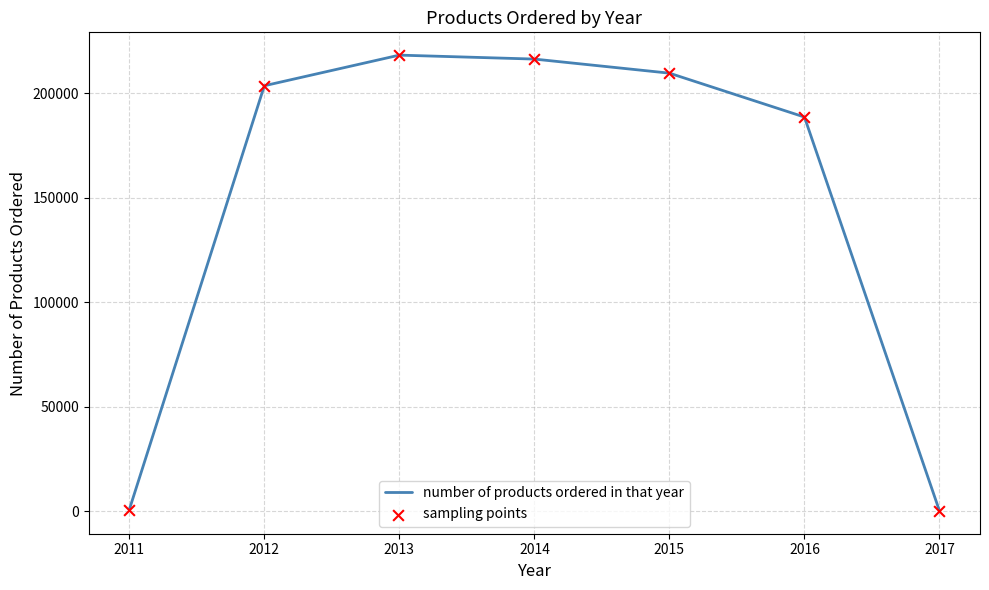

How many interior local peaks (higher than both neighbors) does the data have?

1